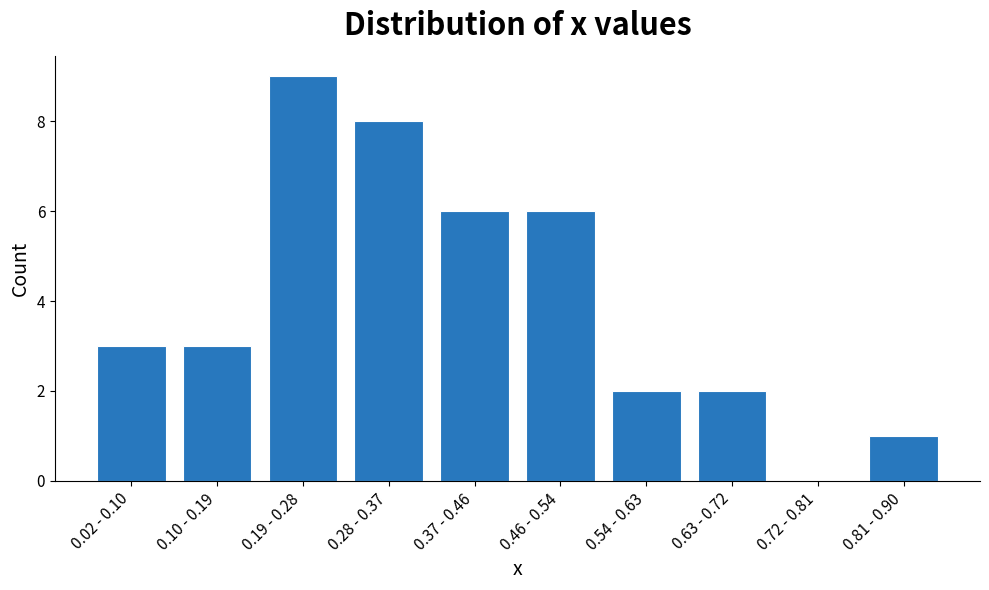

Reading left to right, extract all data points from this chart.

0.02 - 0.10=3	0.10 - 0.19=3	0.19 - 0.28=9	0.28 - 0.37=8	0.37 - 0.46=6	0.46 - 0.54=6	0.54 - 0.63=2	0.63 - 0.72=2	0.72 - 0.81=0	0.81 - 0.90=1